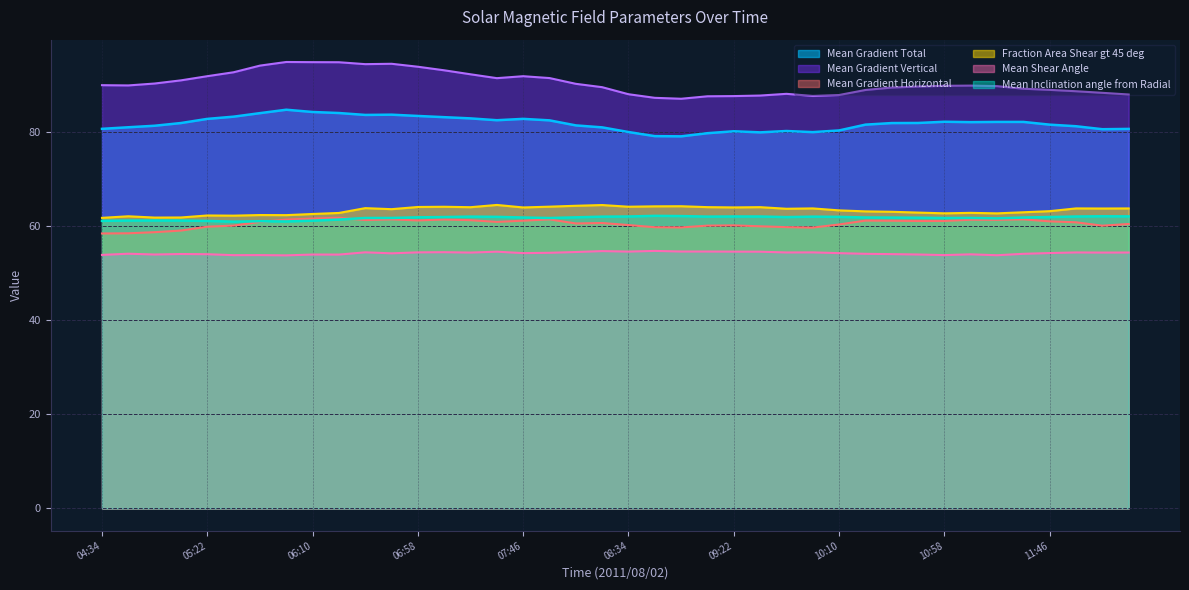

What is the value of the Mean Inclination angle from Radial point at the 19th from the left?

61.8